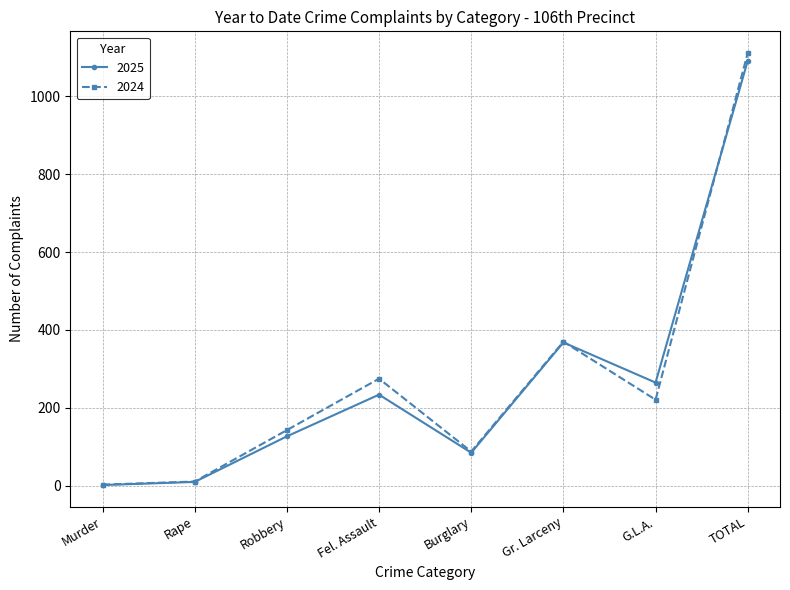

Which category has the highest value in the 2024 series?

TOTAL